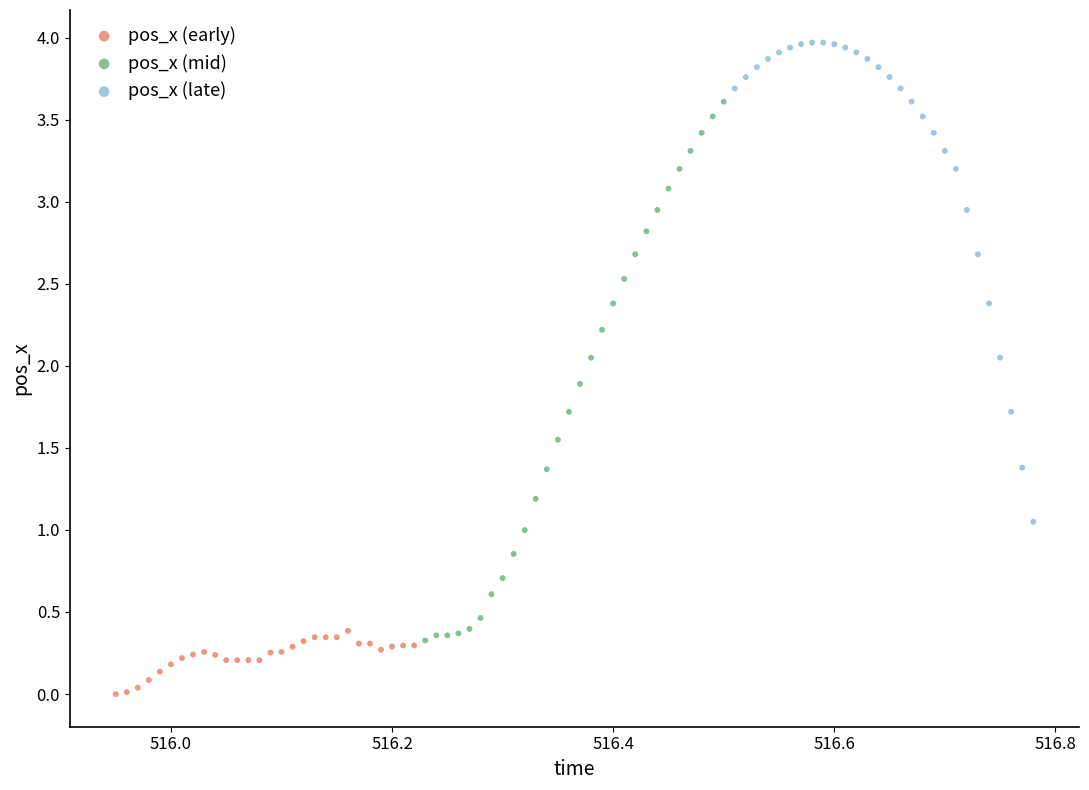

Which series reaches the maximum Y coordinate?

pos_x (late)